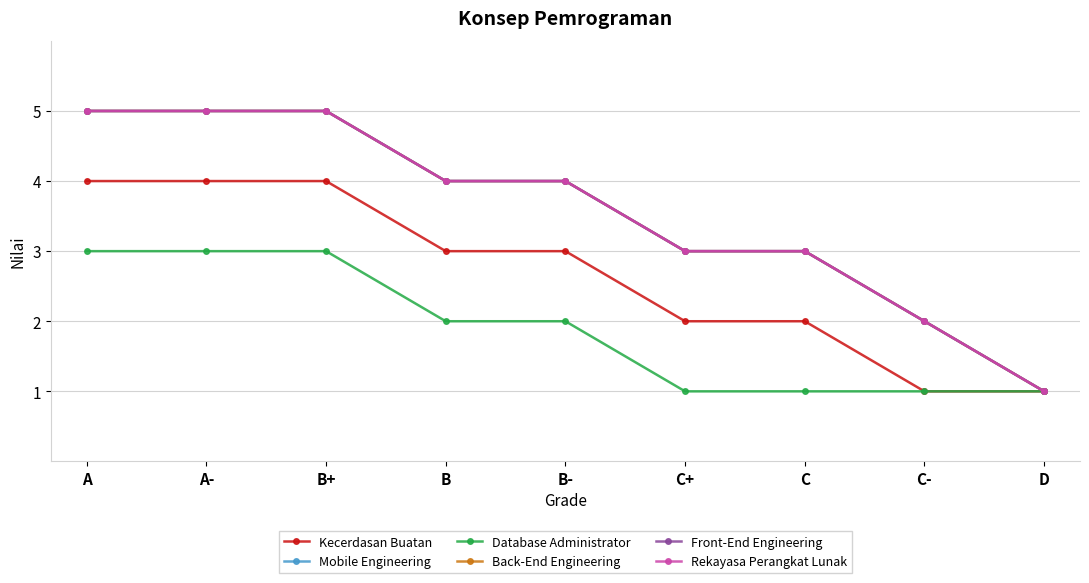

Reading right to left, what are all the values shown in this chart?

Kecerdasan Buatan: D=1	C-=1	C=2	C+=2	B-=3	B=3	B+=4	A-=4	A=4
Mobile Engineering: D=1	C-=2	C=3	C+=3	B-=4	B=4	B+=5	A-=5	A=5
Database Administrator: D=1	C-=1	C=1	C+=1	B-=2	B=2	B+=3	A-=3	A=3
Back-End Engineering: D=1	C-=2	C=3	C+=3	B-=4	B=4	B+=5	A-=5	A=5
Front-End Engineering: D=1	C-=2	C=3	C+=3	B-=4	B=4	B+=5	A-=5	A=5
Rekayasa Perangkat Lunak: D=1	C-=2	C=3	C+=3	B-=4	B=4	B+=5	A-=5	A=5